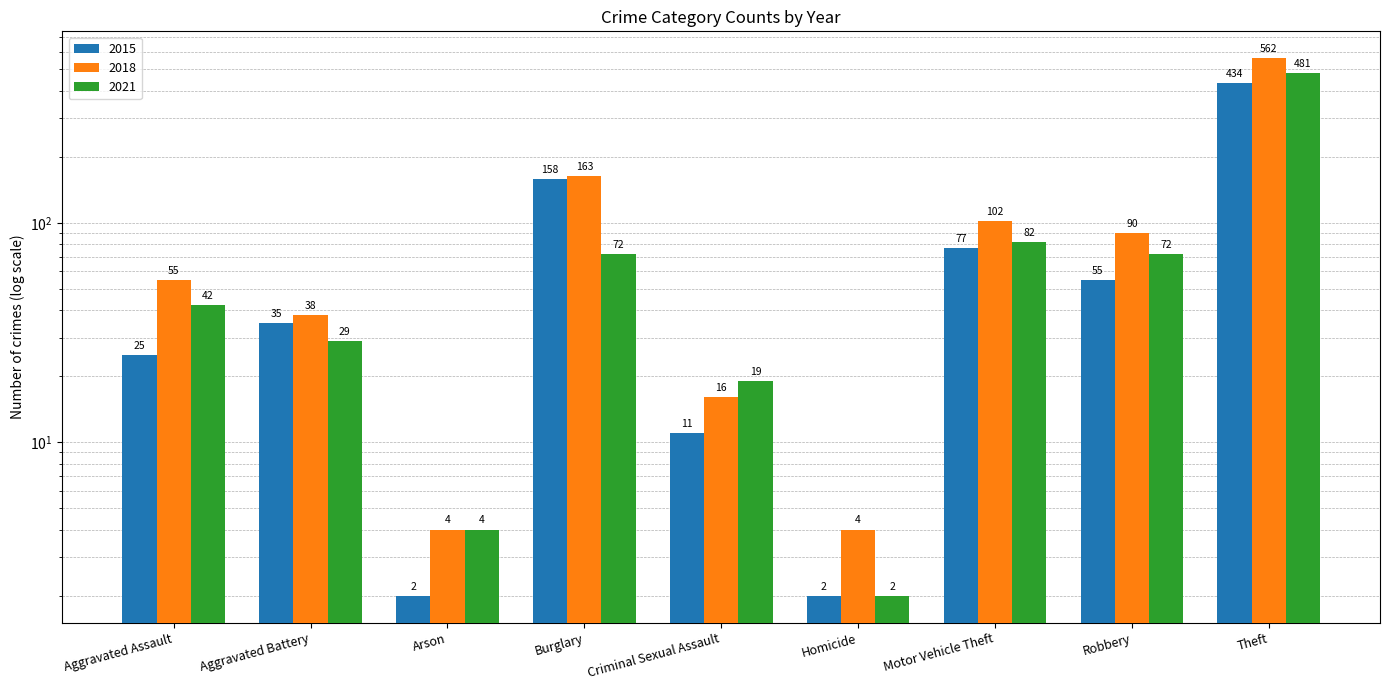

How many bars are there in each group?

3